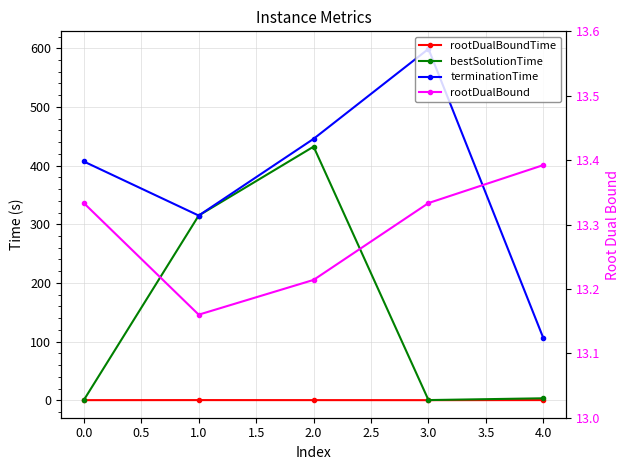

Is it true that rootDualBoundTime equals 0.1 at 2.0?

False